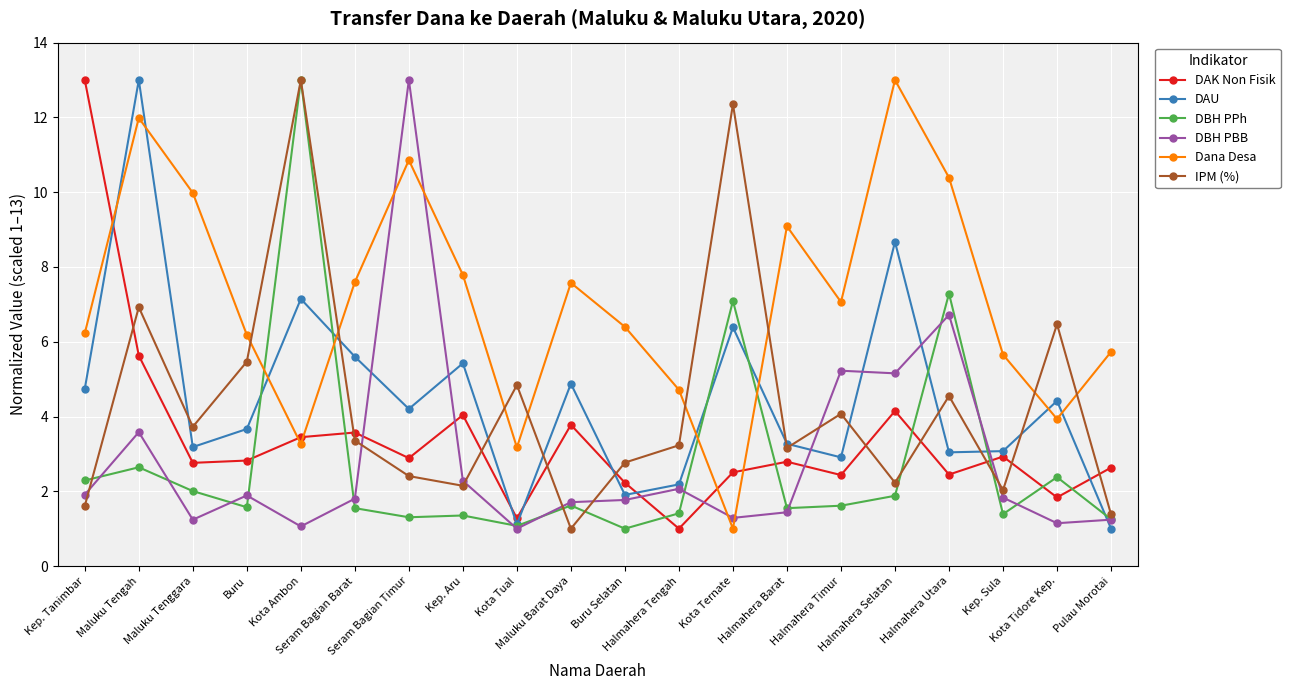

What is the difference between the DAU values at Halmahera Utara and Maluku Barat Daya?

1.8